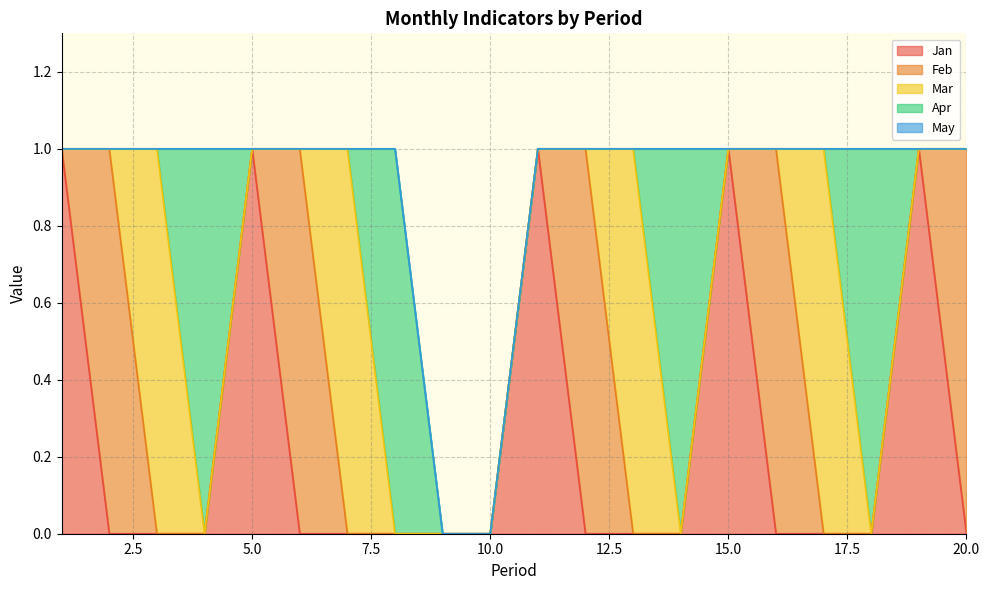

True or false: Mar has more than 1 points higher than both neighbors.

True